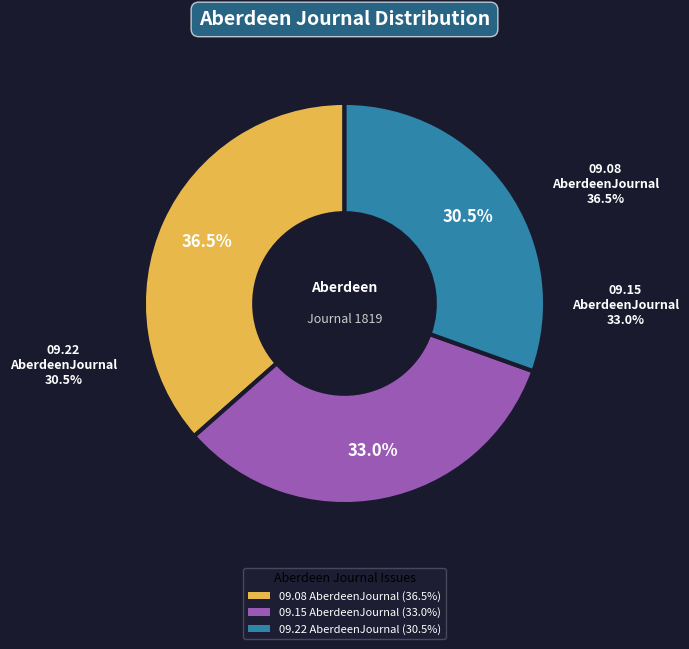

To the nearest percent, what percentage of the pie is 1819.09.15_AberdeenJournal?

33%